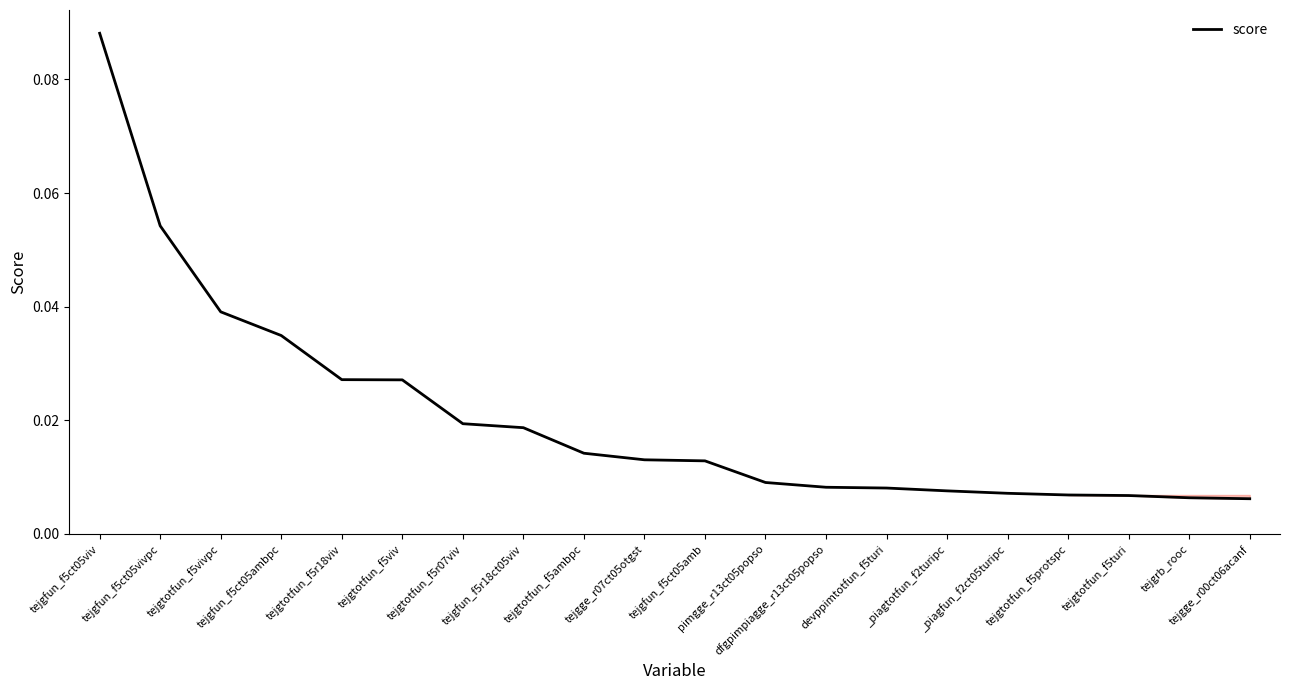

At which category does the chart reach its peak across all series?

tejgfun_f5ct05viv